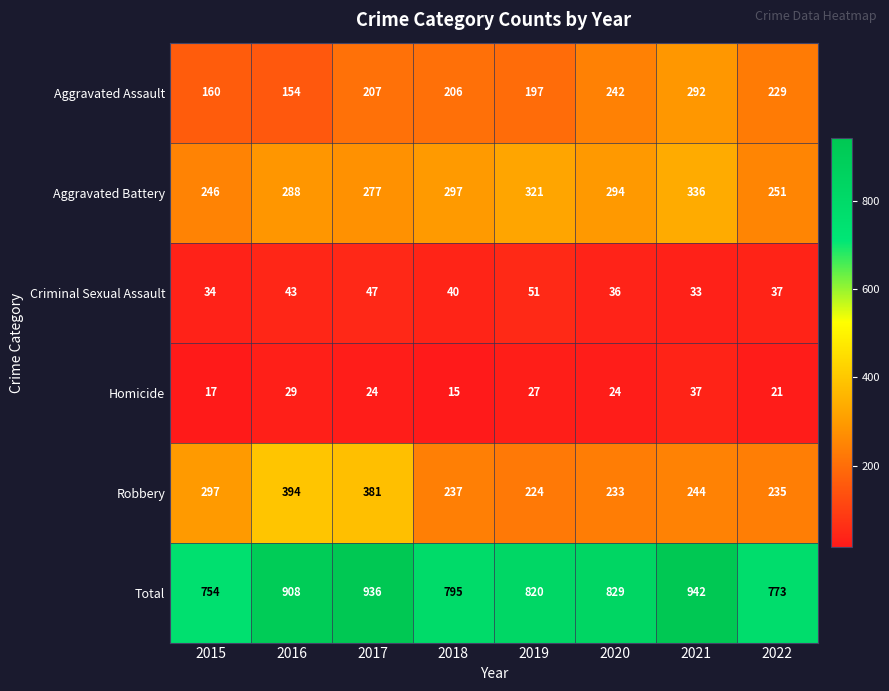

What is the difference between the Robbery values at 2017 and 2016?

13